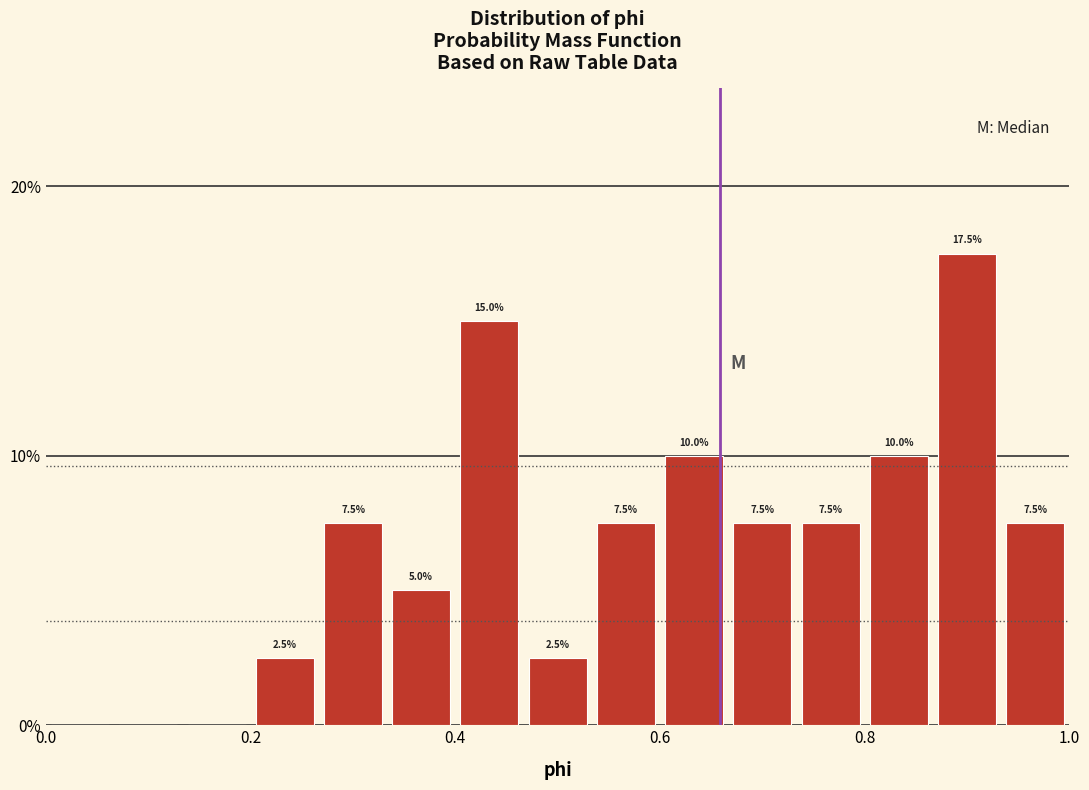

Read against the x-axis, roughly where is the centre of the tallest bar?

0.90